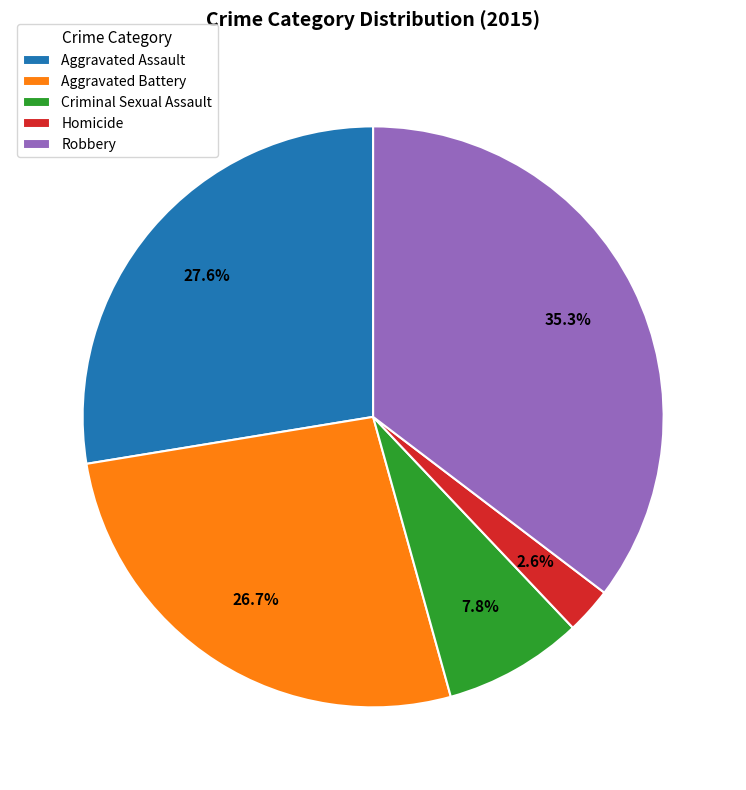

How many slices are in this pie chart?

5